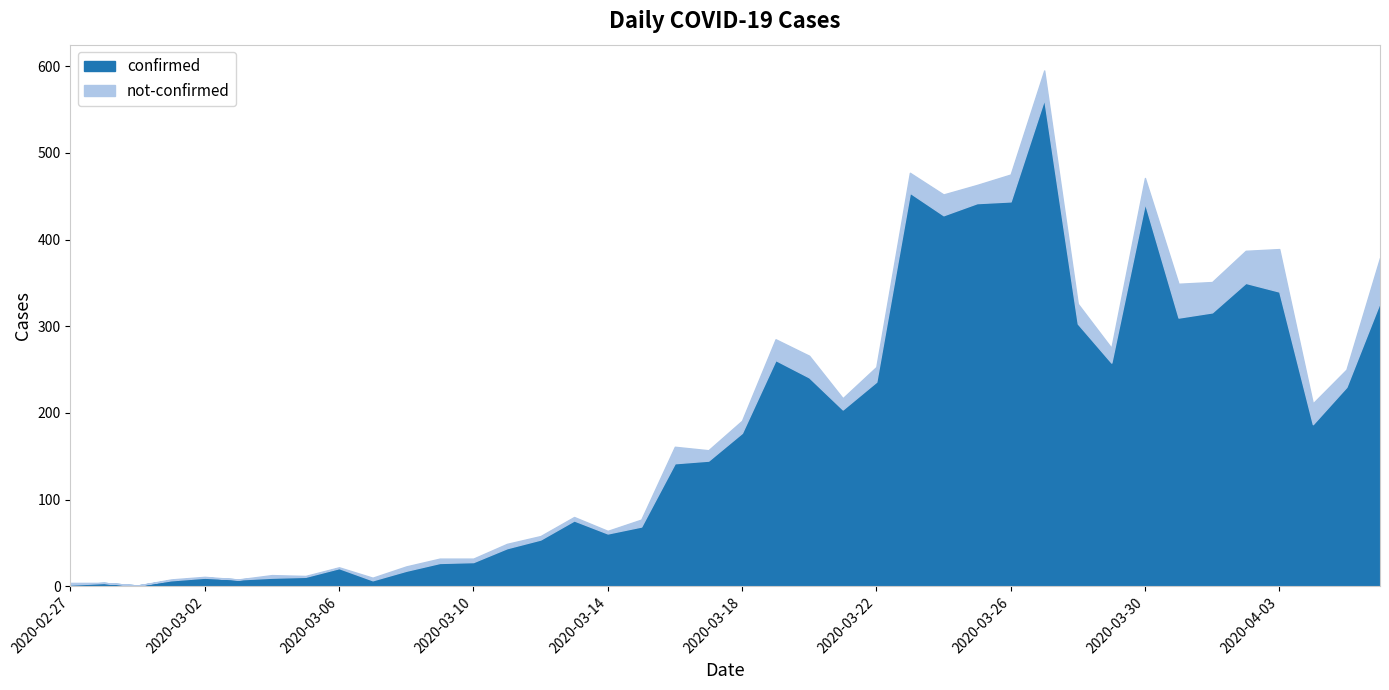

Which has a higher value, 2020-03-31 or 2020-03-15?

2020-03-31